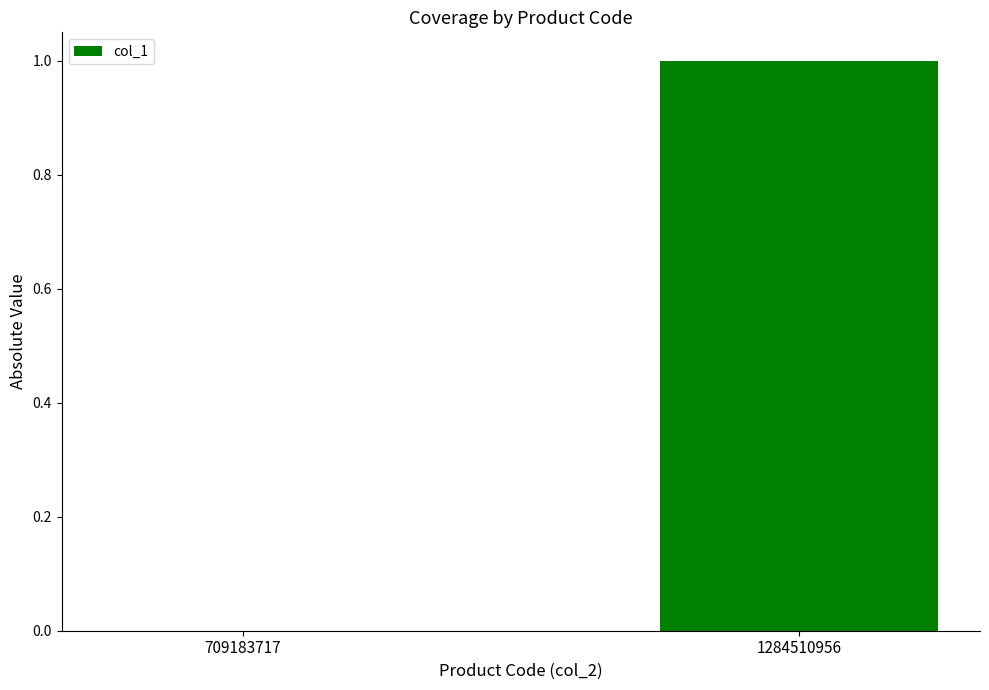

What is the change in value from 709183717 to 1284510956?

+1